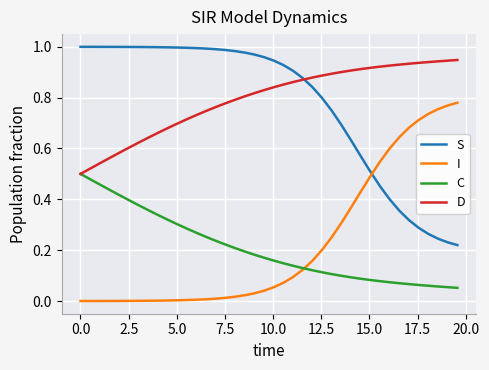

After their last crossing, which series has the higher values: S or I?

I